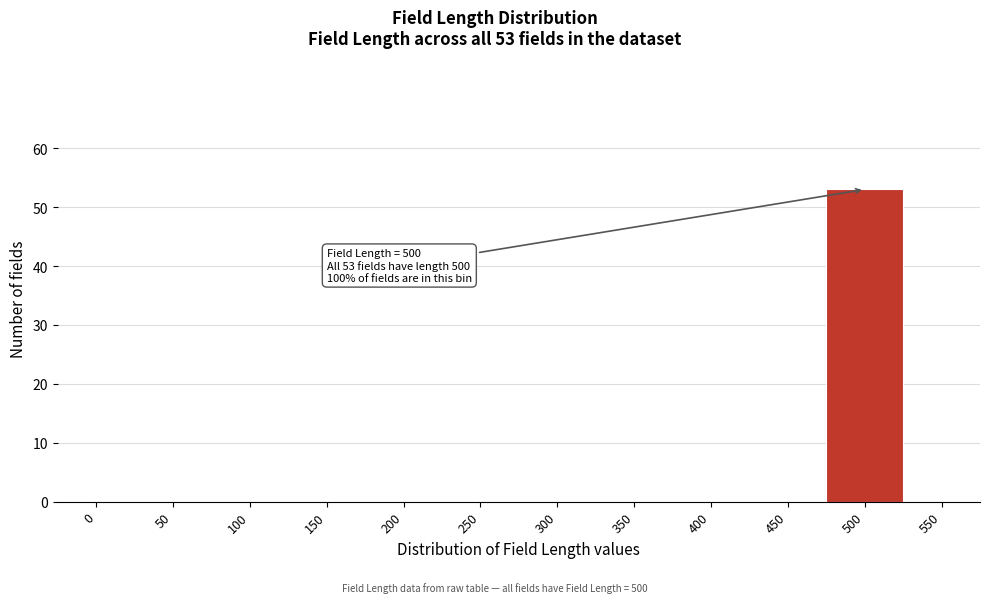

Reading left to right, transcribe all the data shown in this chart.

0=0	50=0	100=0	150=0	200=0	250=0	300=0	350=0	400=0	450=0	500=53	550=0